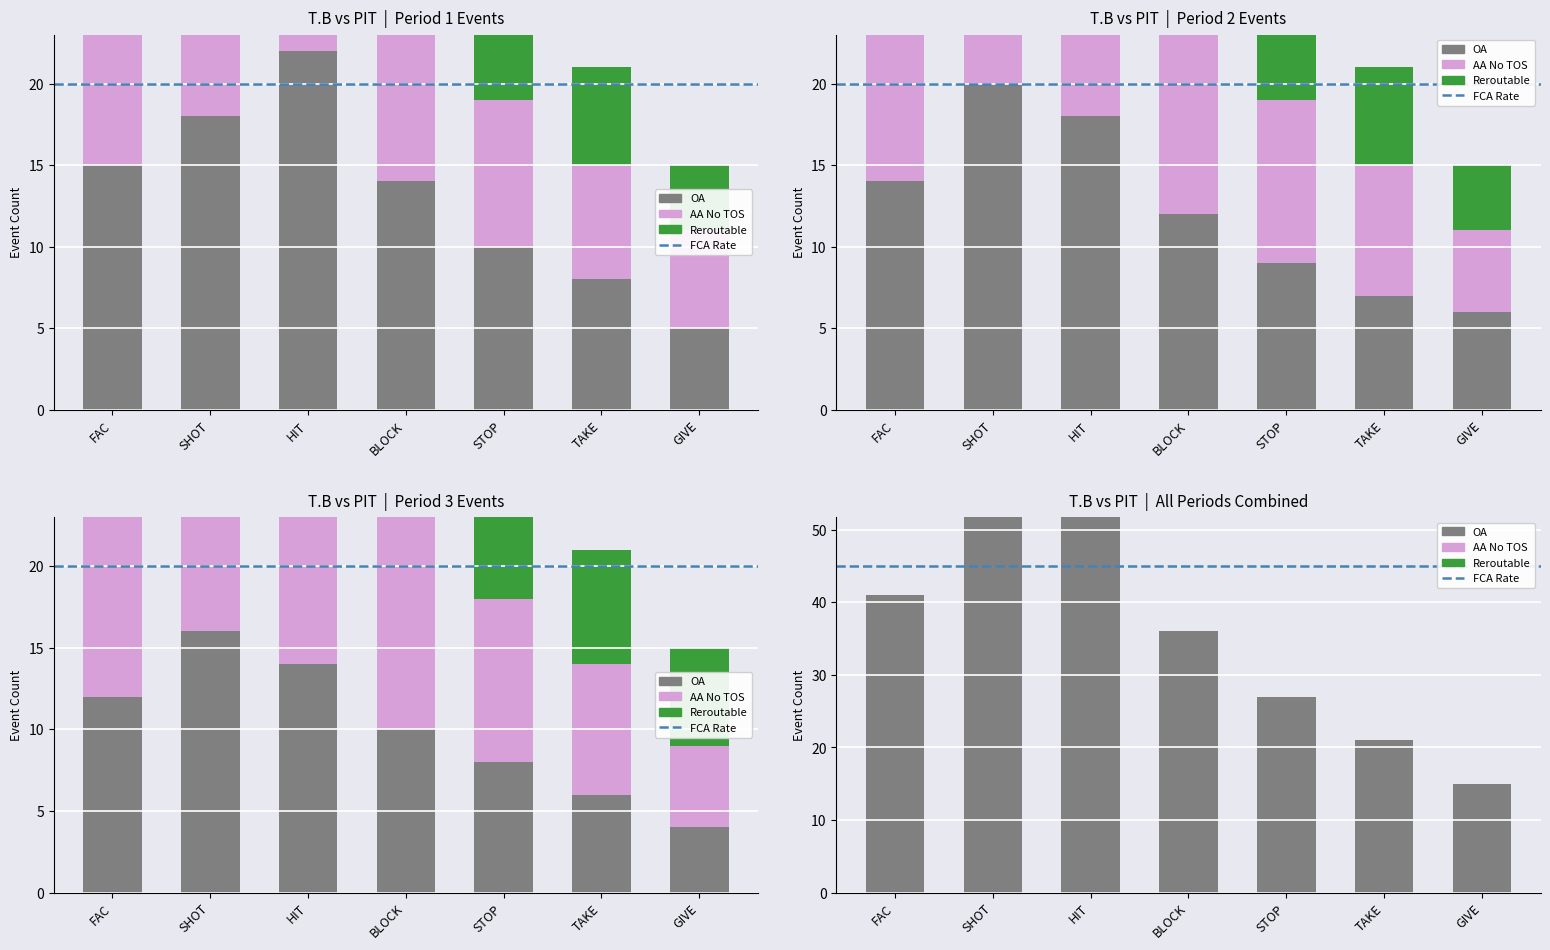

What is the minimum value shown in the chart?

4